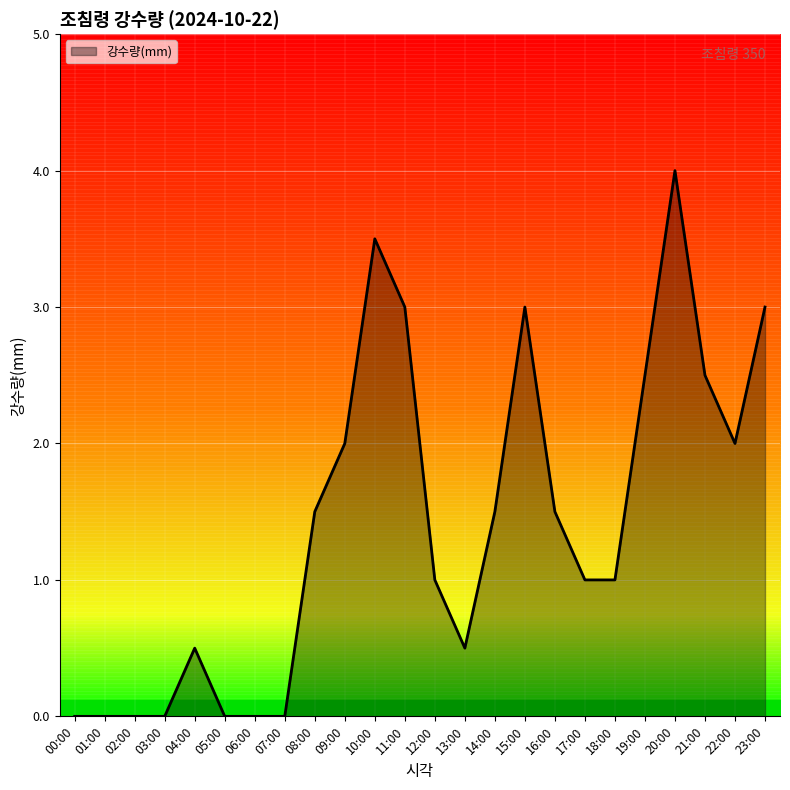

Where is the first local minimum?

13:00